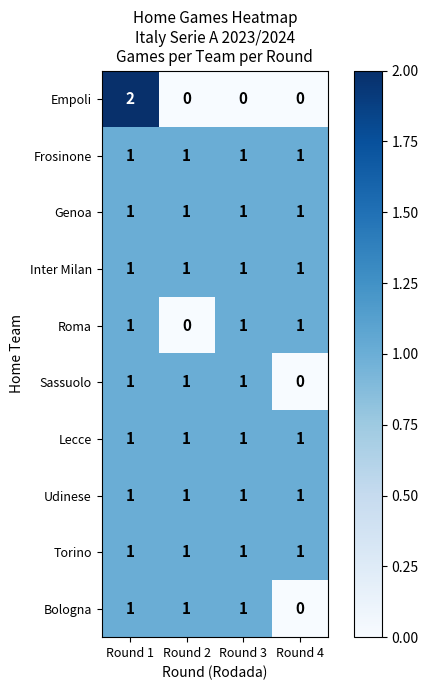

The value of Roma at Round 4 is 1. True or false?

True